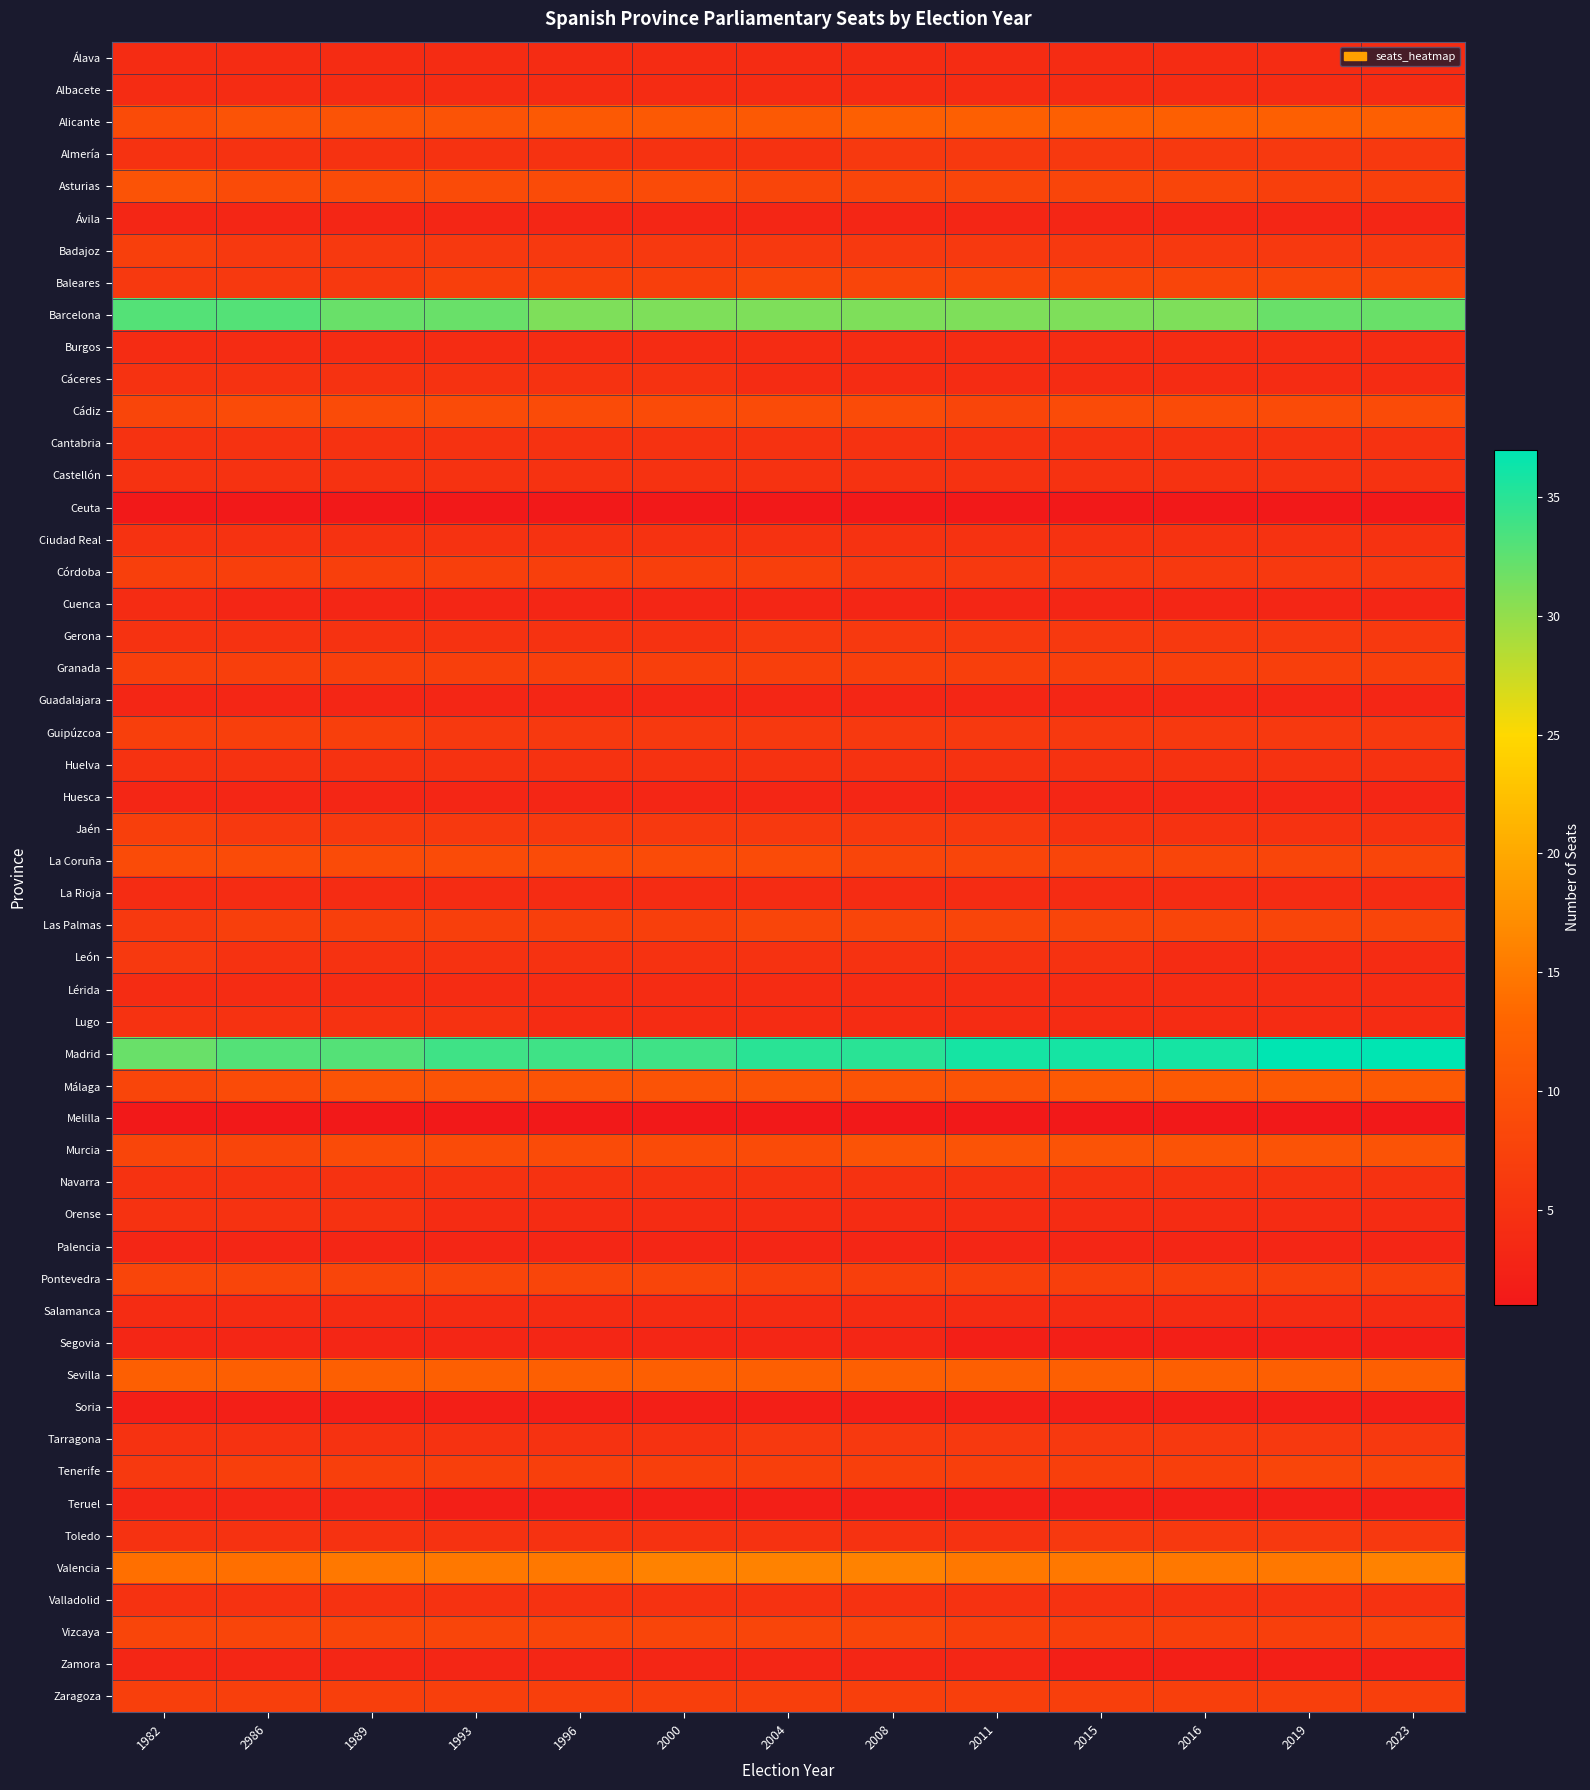

The value of Madrid at 2023 is 10. True or false?

False